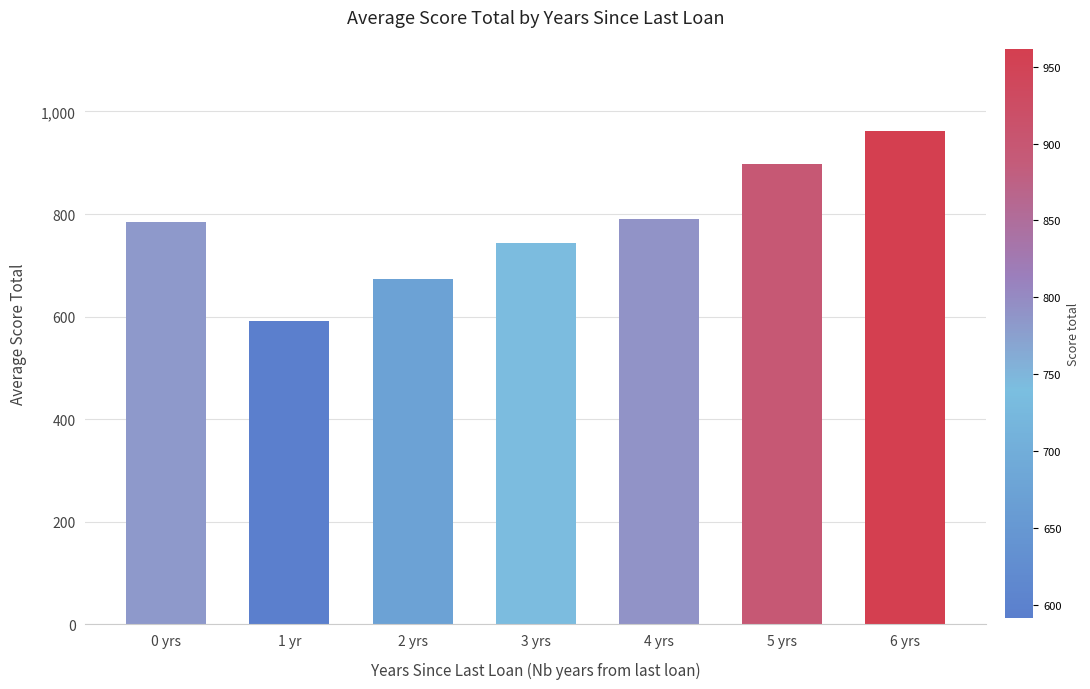

Read the value at 5 yrs.

897.3